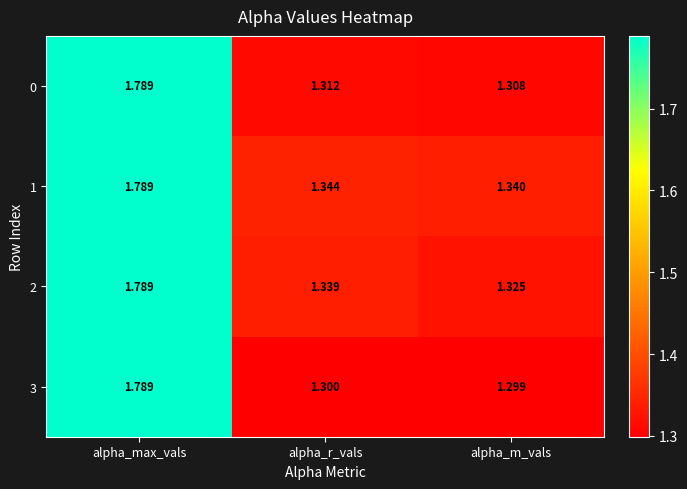

At which category does the chart reach its minimum across all series?

alpha_m_vals